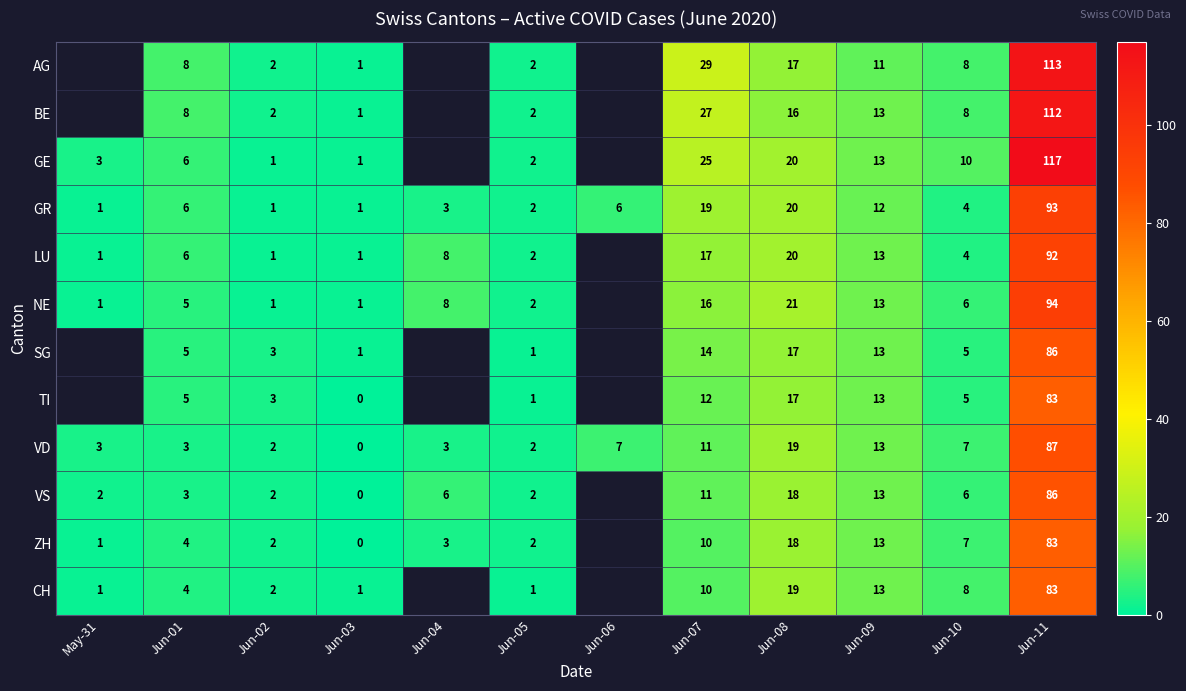

The ZH series shows 3 at Jun-05. True or false?

False